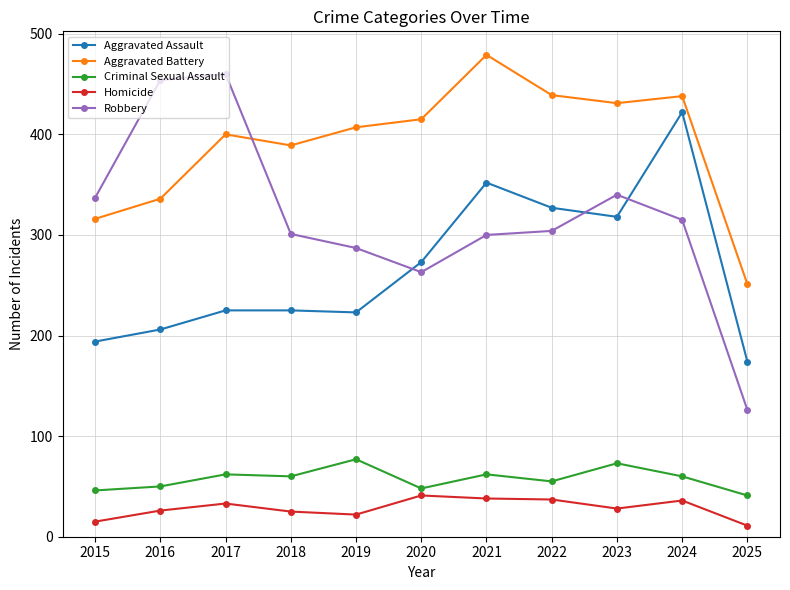

What is the minimum value for Aggravated Battery?

251